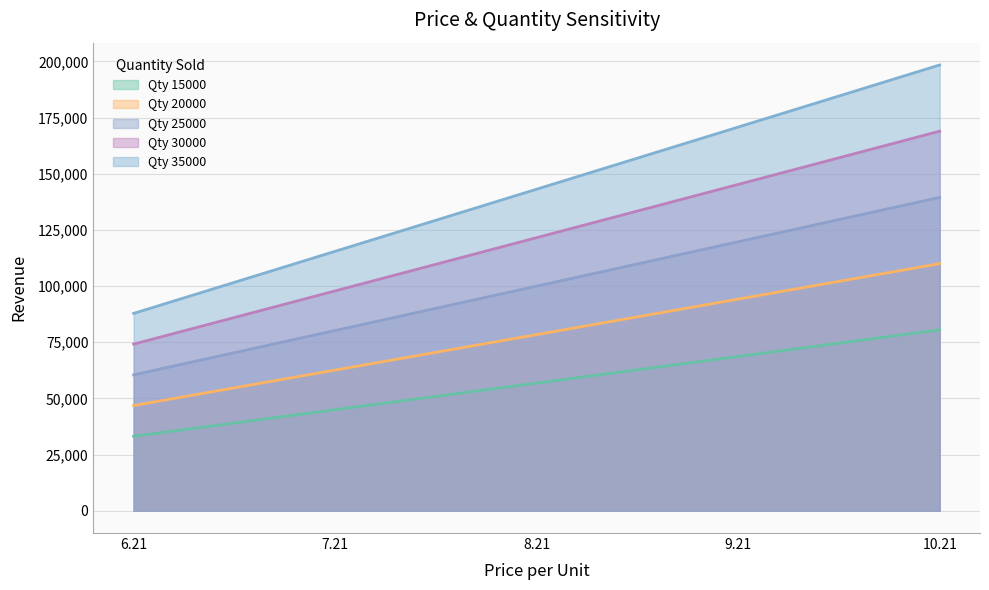

Which series has the largest total across all categories?

Qty 35000